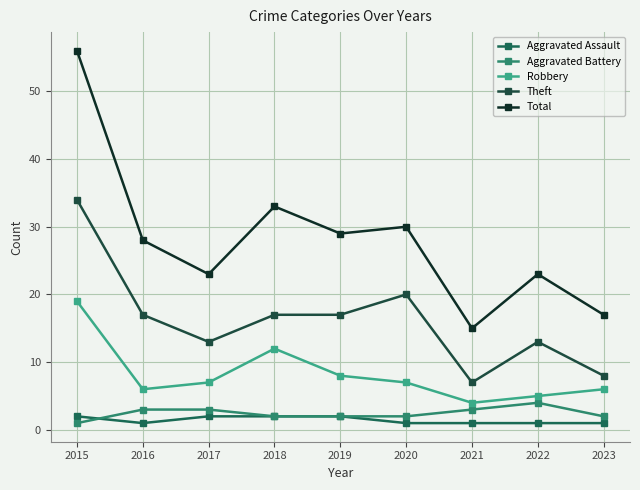

What is the difference between the maximum and minimum values in the Robbery series?

15